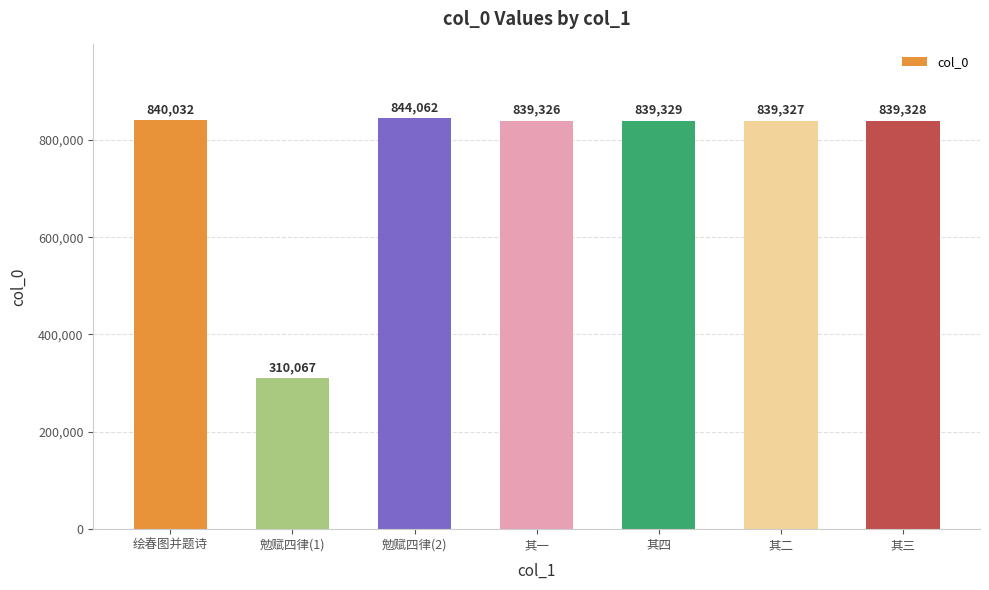

At which label is the value closest to 577064?

其一